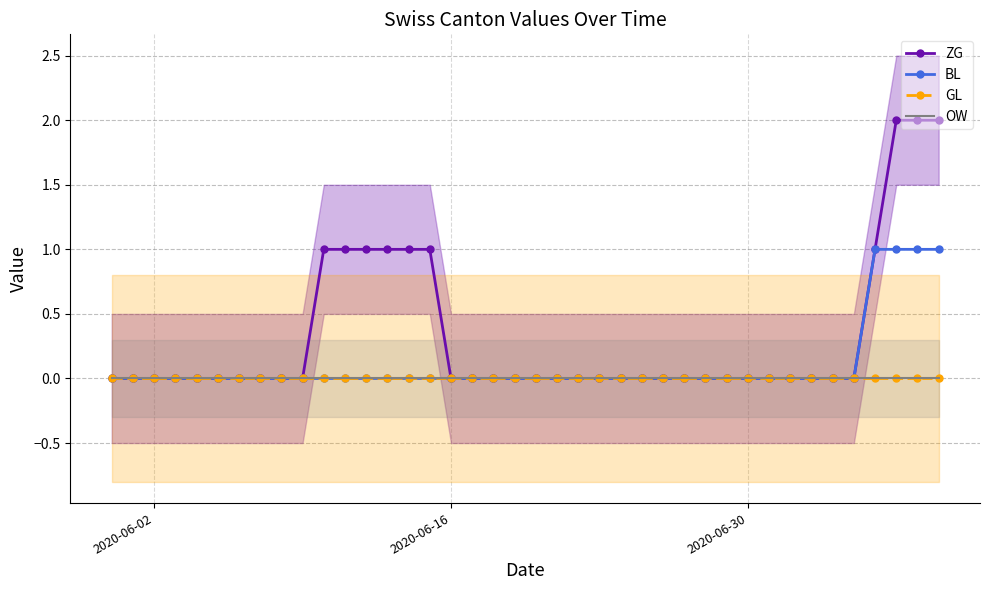

Which series has the largest total across all categories?

ZG